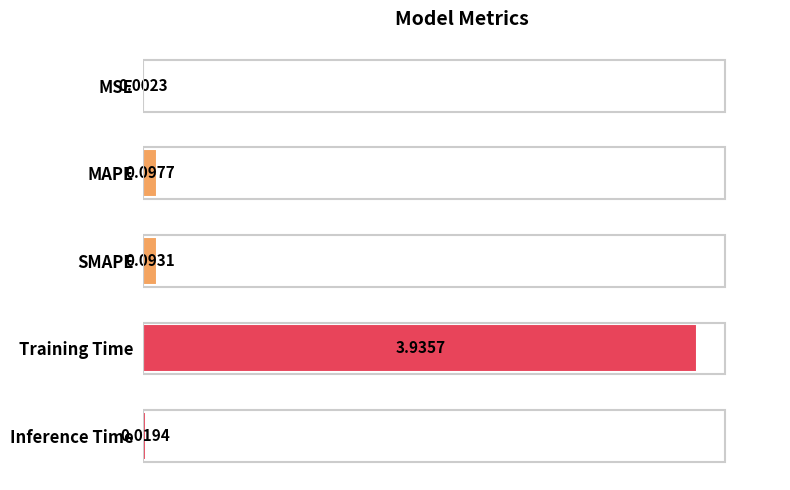

Which has a higher value, Inference Time or MSE?

Inference Time